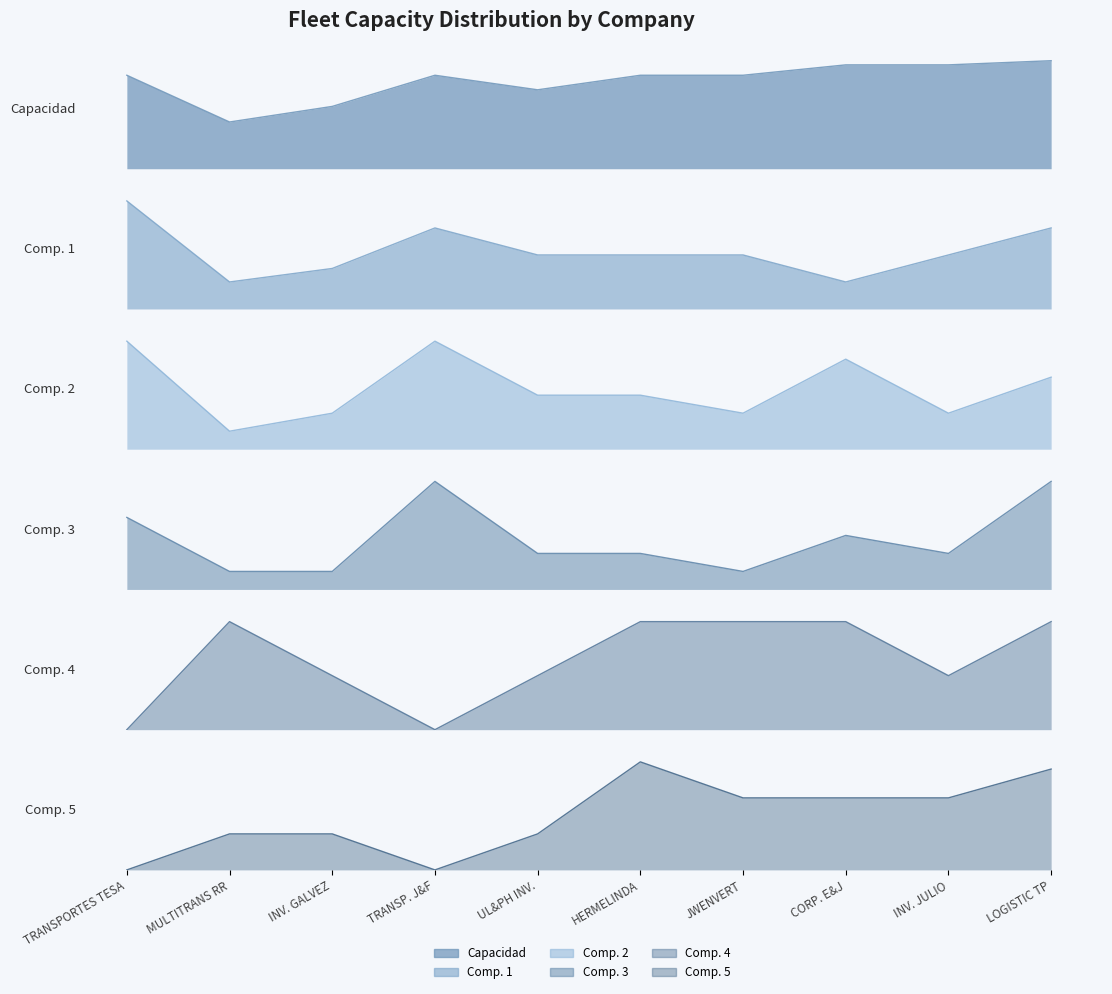

What is the label of the 8th point from the right?

INV. GALVEZ